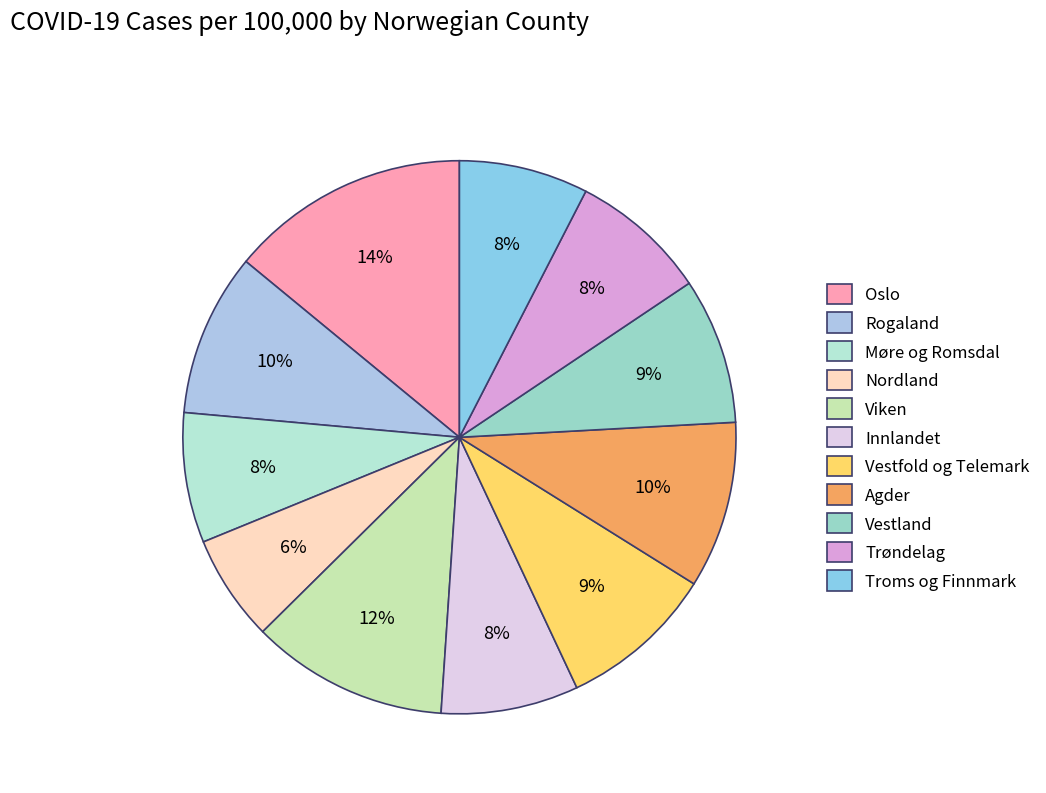

The Oslo slice represents 21% of the pie. True or false?

False